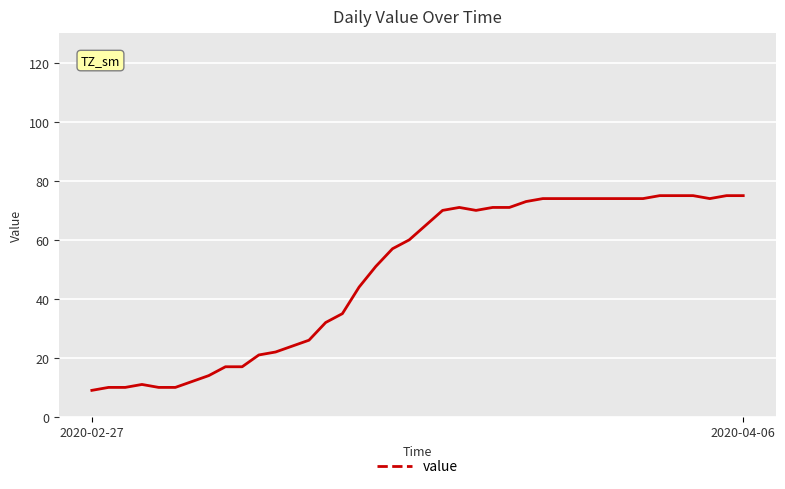

What is the maximum value shown in the chart?

75